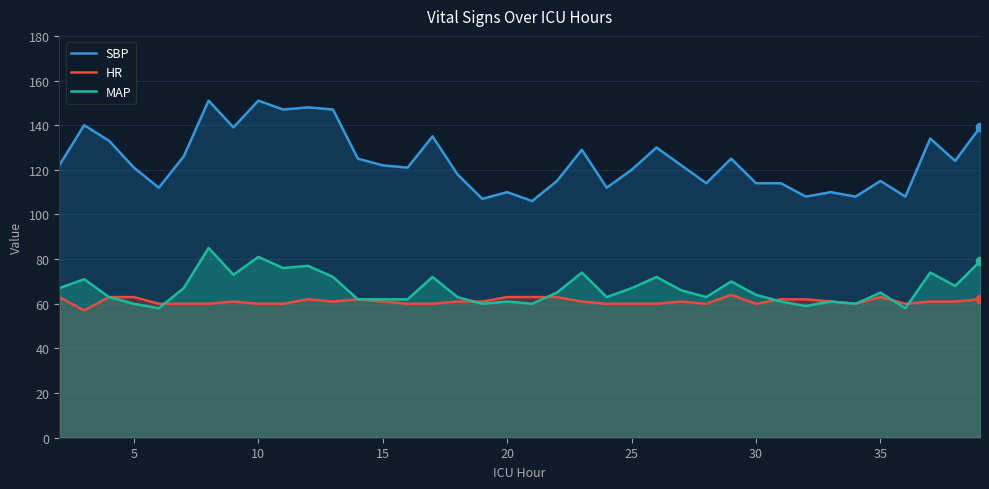

Which series has the largest range (max minus min)?

SBP